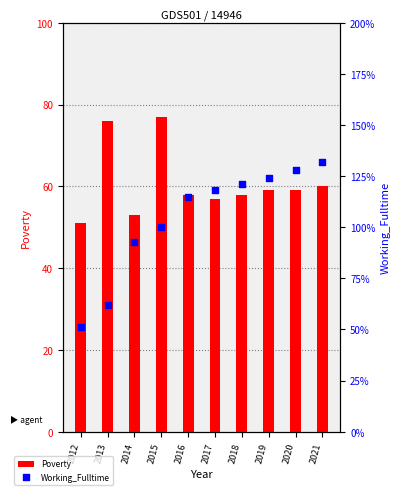

Is the value of Poverty at 2015 greater than the value of Working_Fulltime at 2019?

No